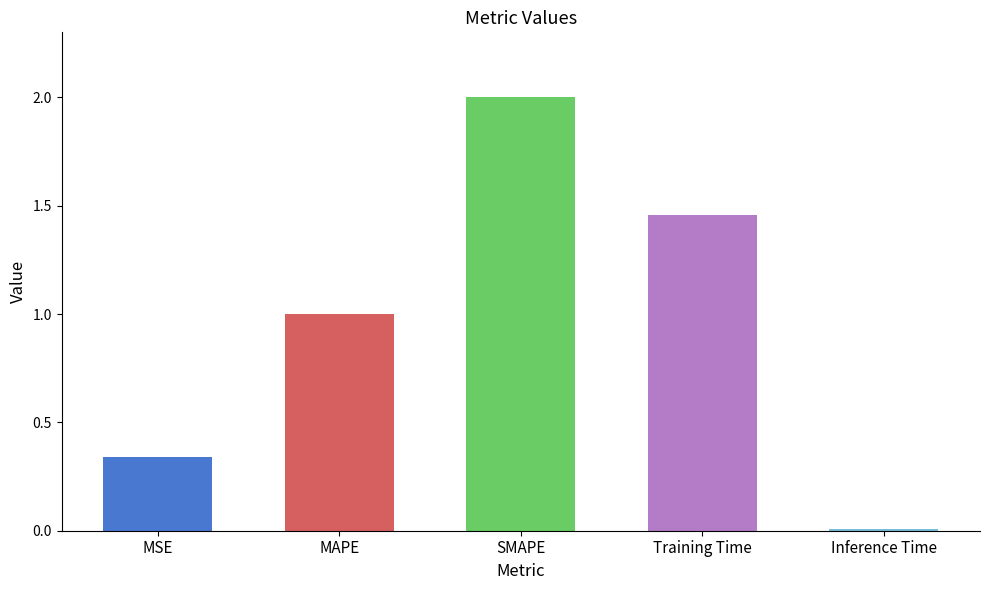

At which label is the value closest to 1?

MAPE